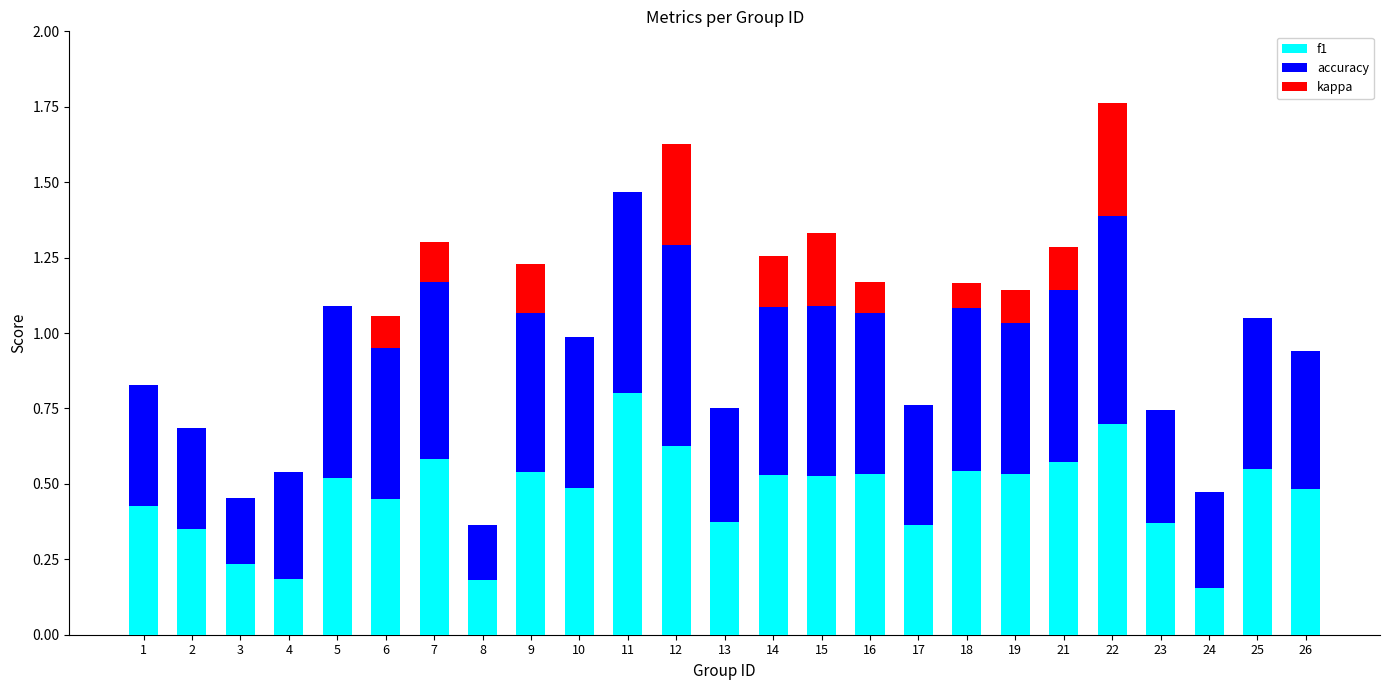

Is it true that f1 equals 0.5 at 25?

True